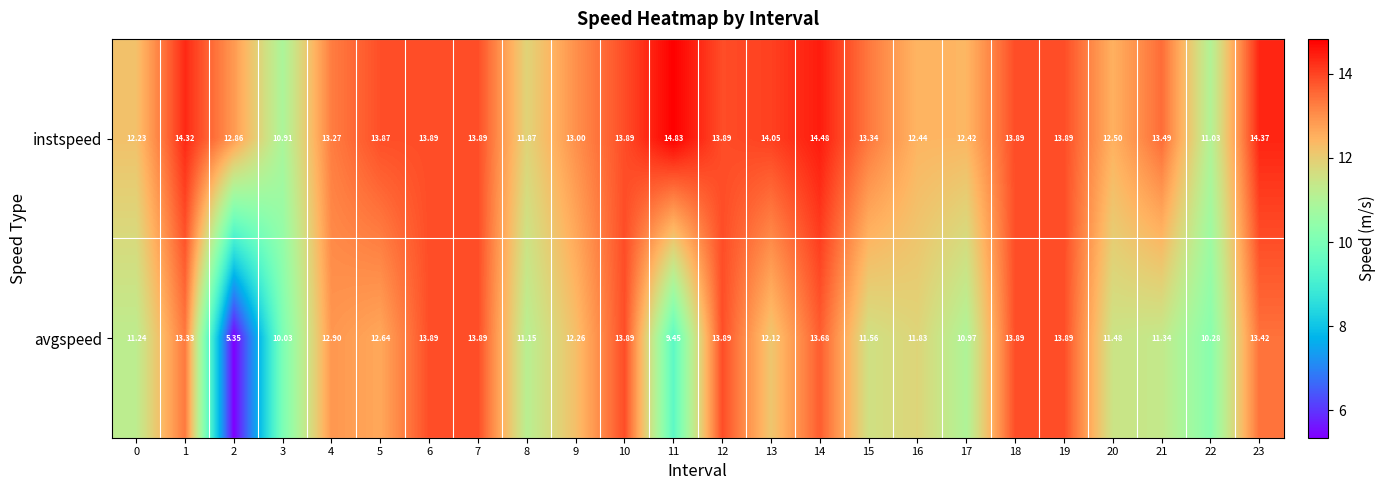

At 9, list the series in order from largest to smallest.

instspeed, avgspeed